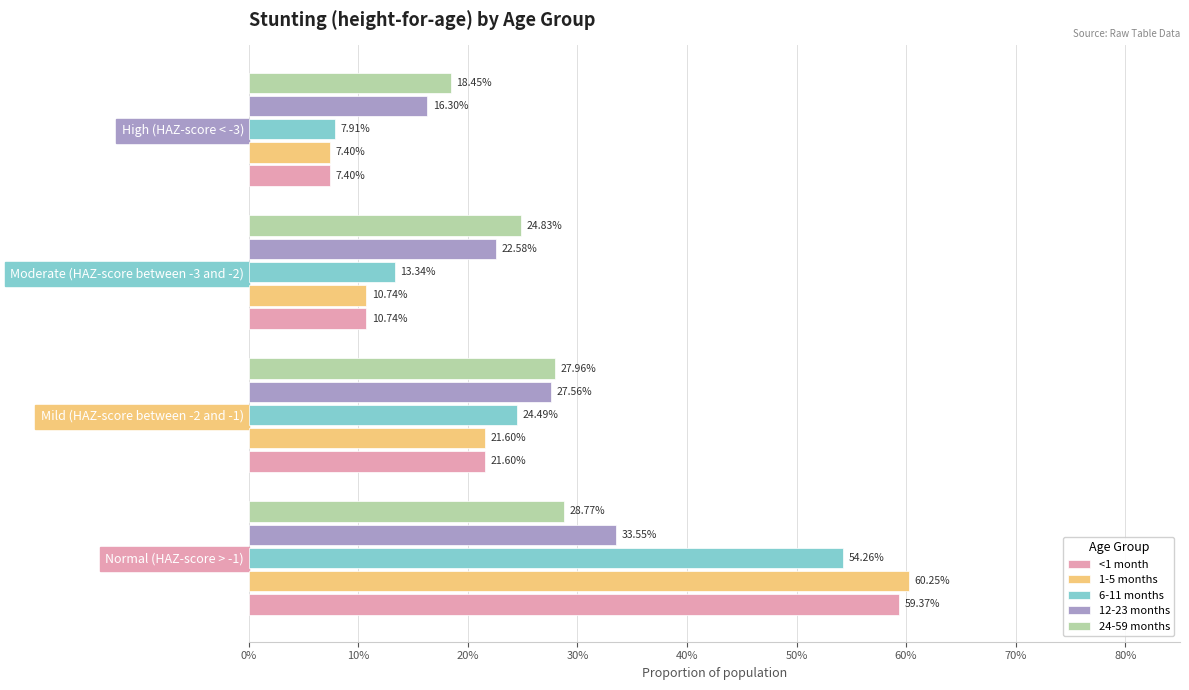

What are all the series names shown in the legend?

<1 month, 1-5 months, 6-11 months, 12-23 months, 24-59 months